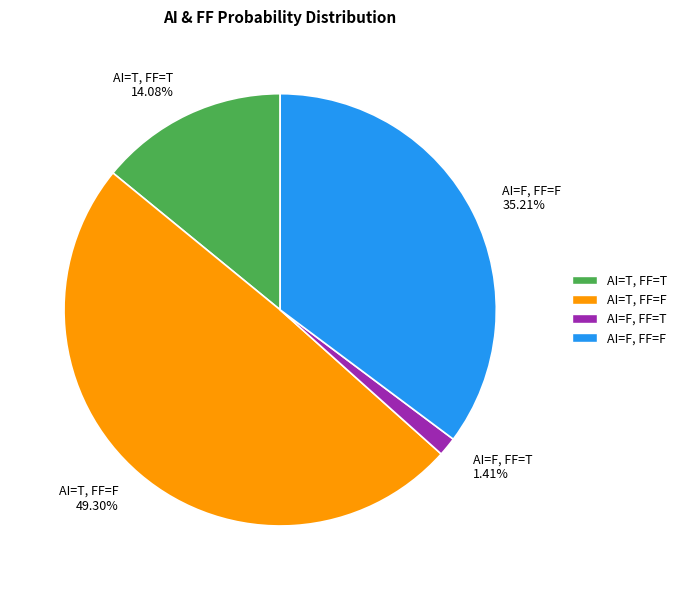

True or false: AI=F, FF=T accounts for 1% of the total.

True